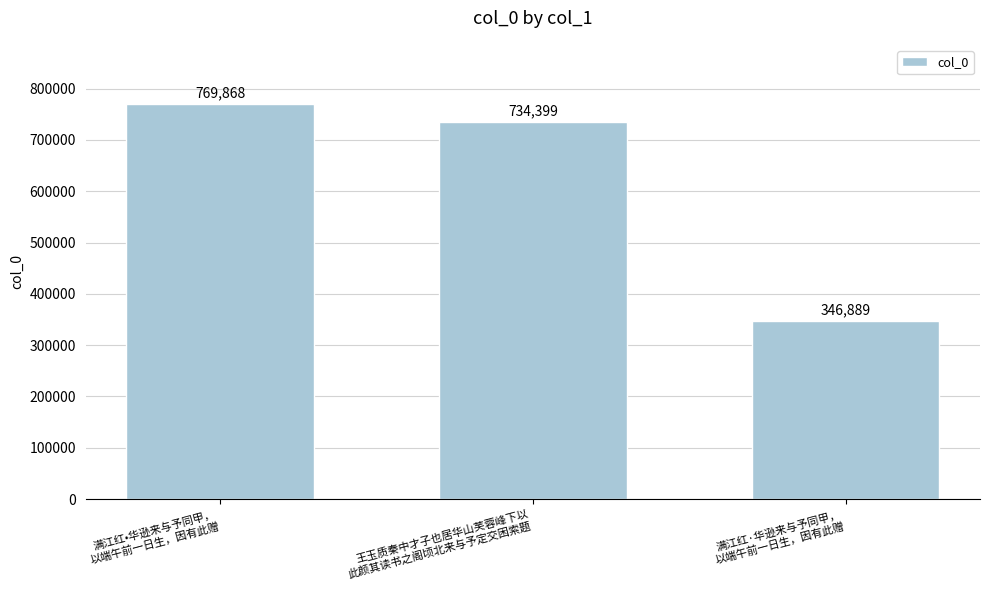

List the labels in order of value, smallest first.

满江红·华逊来与予同甲，
以端午前一日生，因有此赠, 王玉质秦中才子也居华山芙蓉峰下以
此颜其读书之阁顷北来与予定交困索题, 满江红•华逊来与予同甲，
以端午前一日生，因有此赠